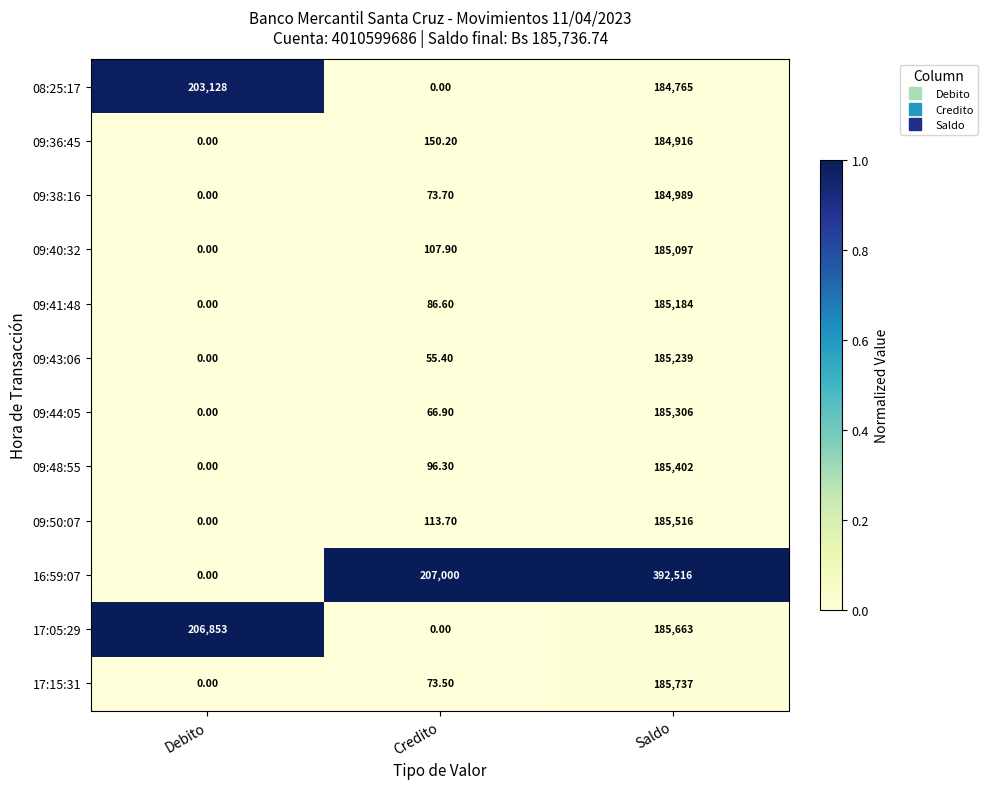

List the labels in order of 17:15:31 value, largest first.

Saldo, Credito, Debito